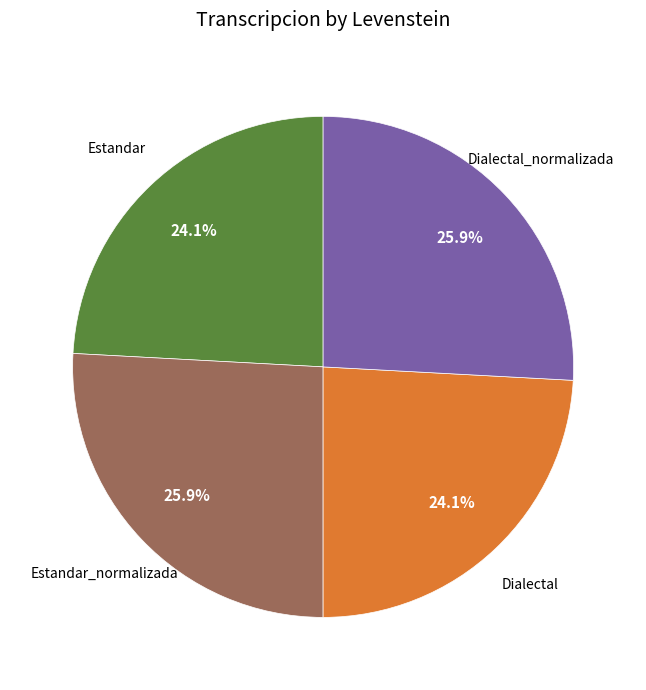

What is the ratio of the value at Estandar_normalizada to the value at Dialectal?

1.1